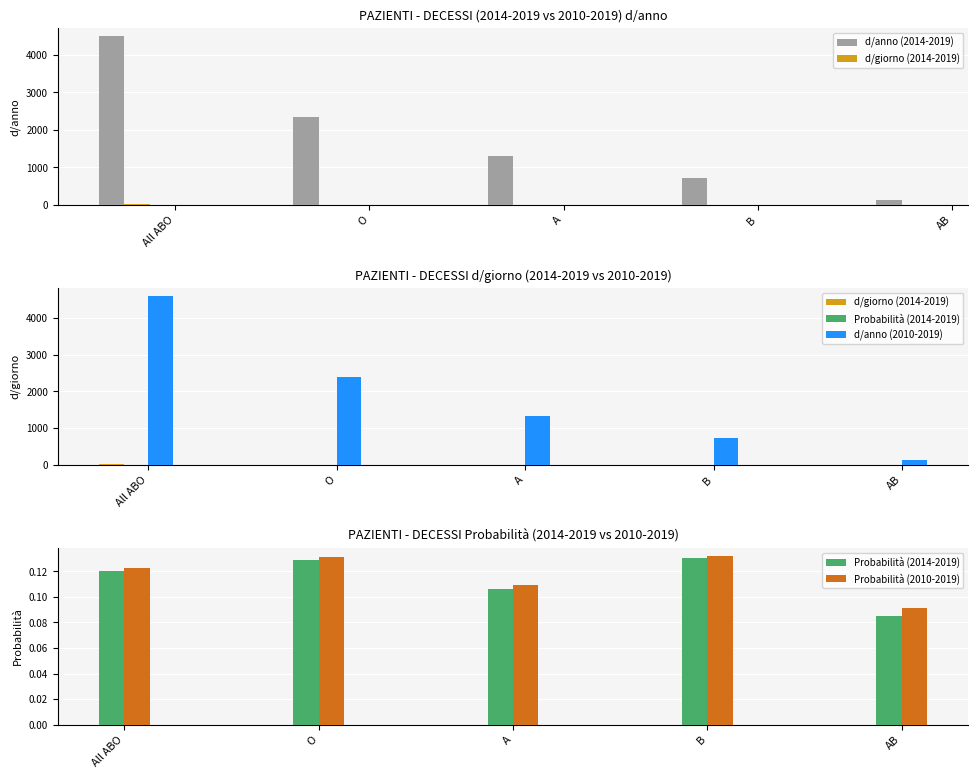

What is the average value of the Probabilità (2010-2019) series?

0.1